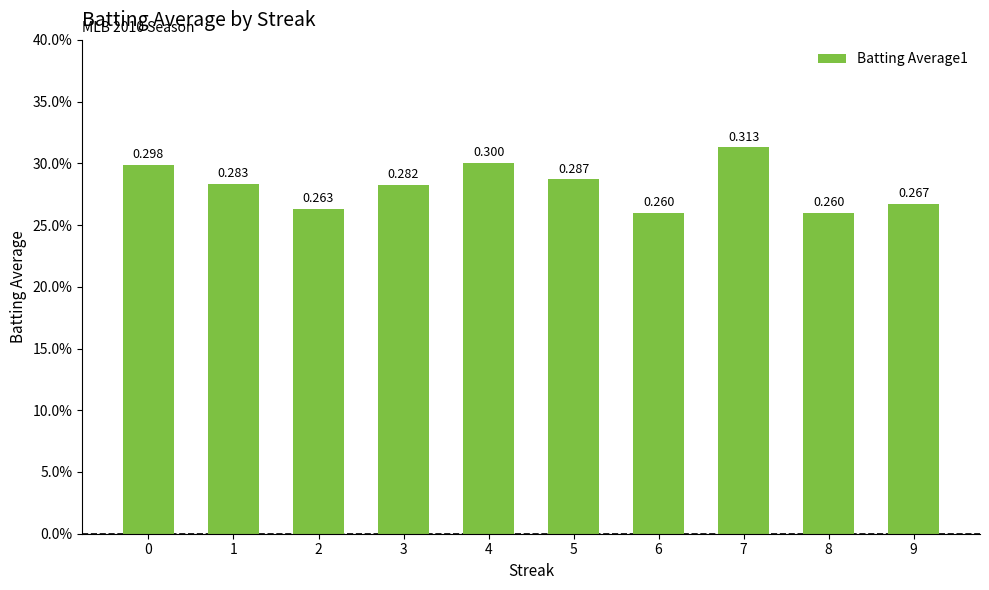

Rank the categories by value from lowest to highest.

6, 8, 2, 9, 3, 1, 5, 0, 4, 7